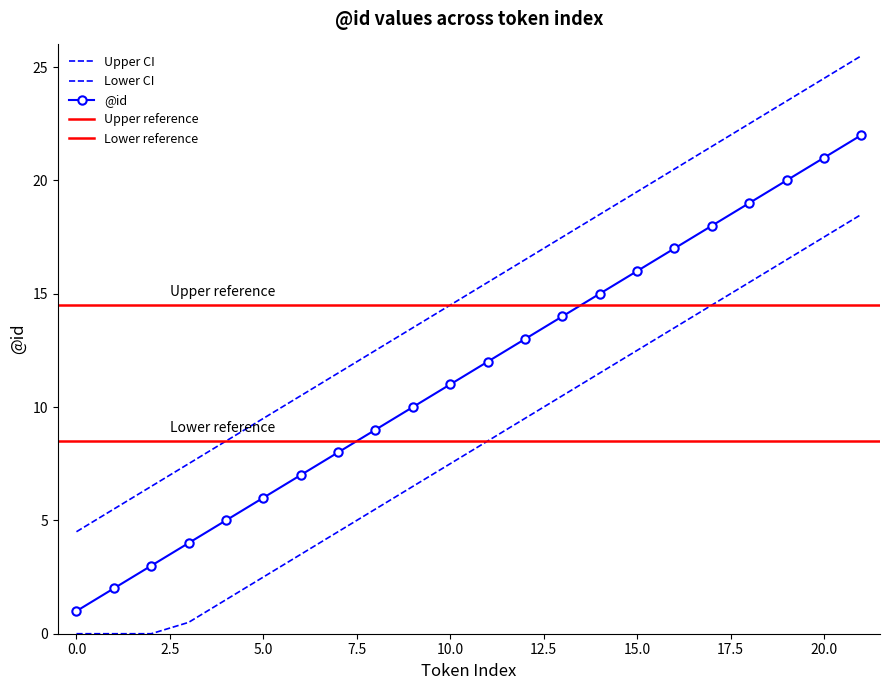

What is the ratio of the value at 6 to the value at 18?

0.5